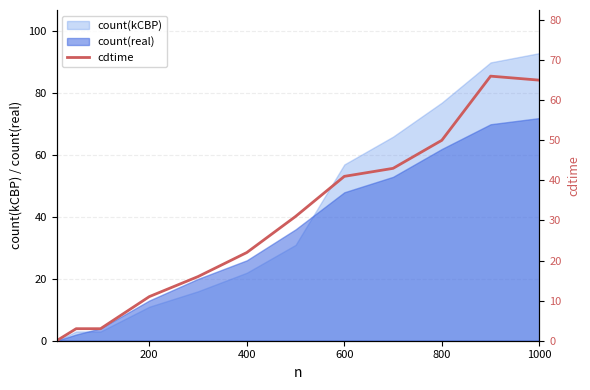

At which label is count(kCBP) closest to 46?

600